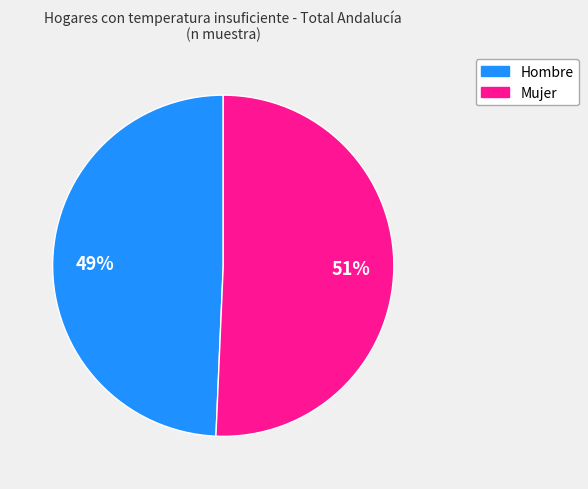

How many segments does this pie chart have?

2